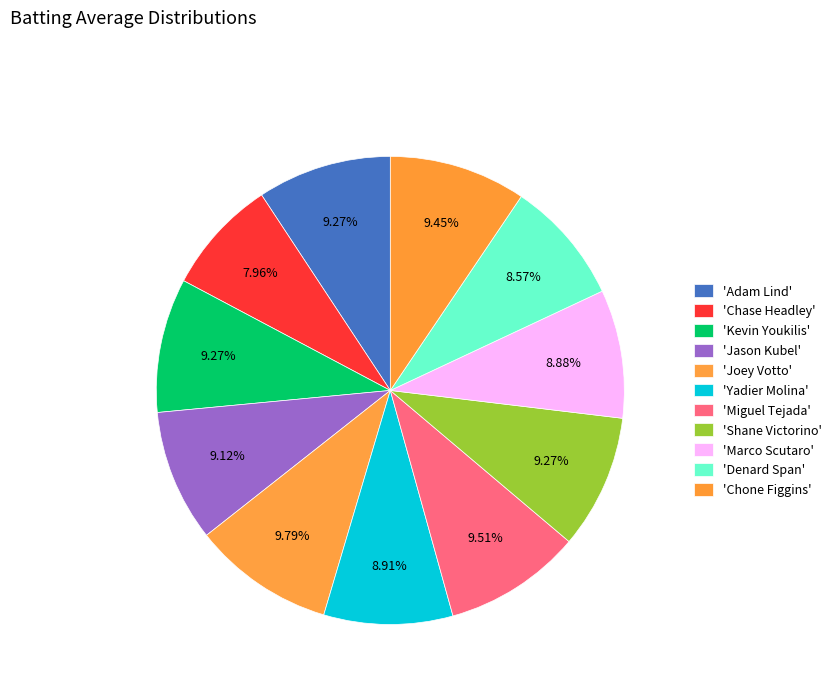

Count the number of slices in the pie.

11